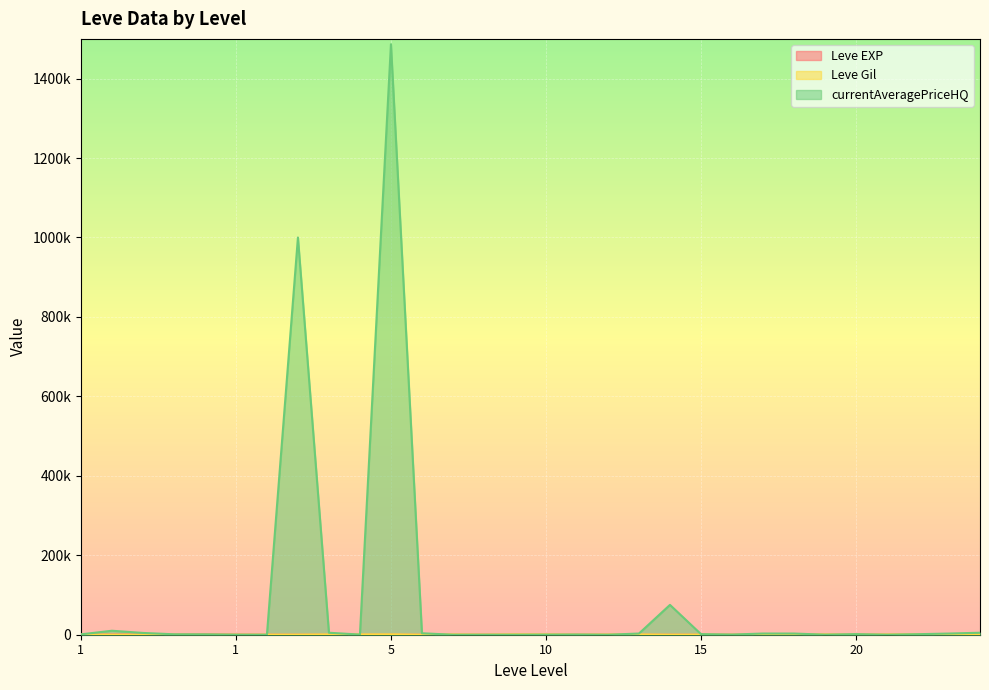

Where is Leve Gil nearest to the value 515?

20